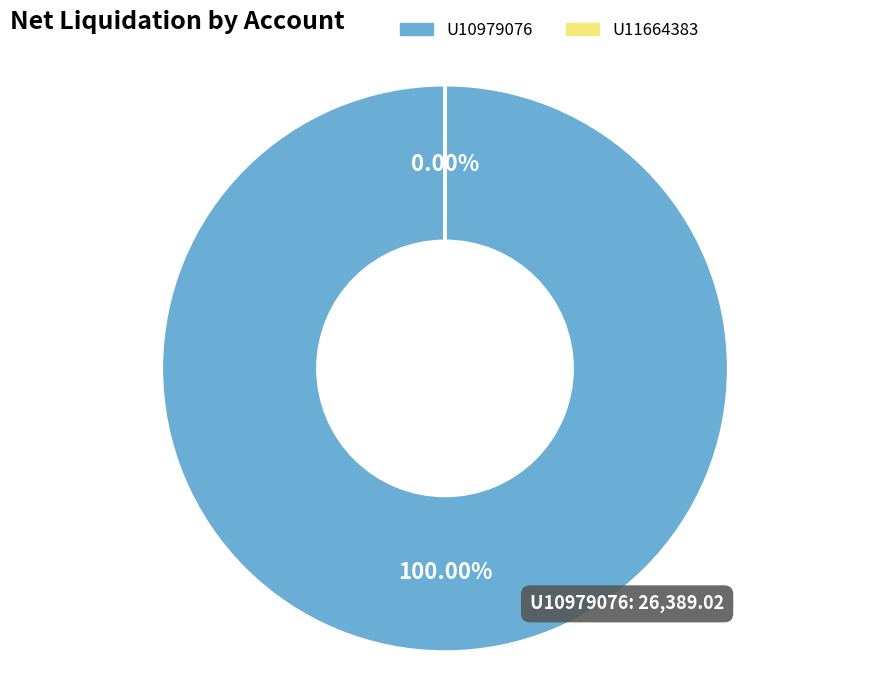

Count the number of slices in the pie.

2